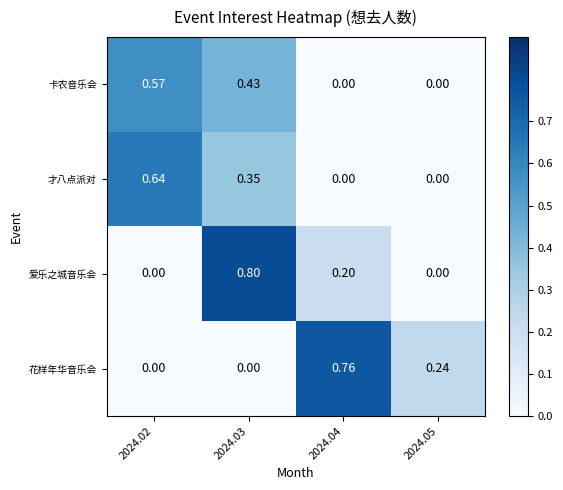

Is the value of 才八点派对 at 2024.05 greater than the value of 爱乐之城音乐会 at 2024.03?

No